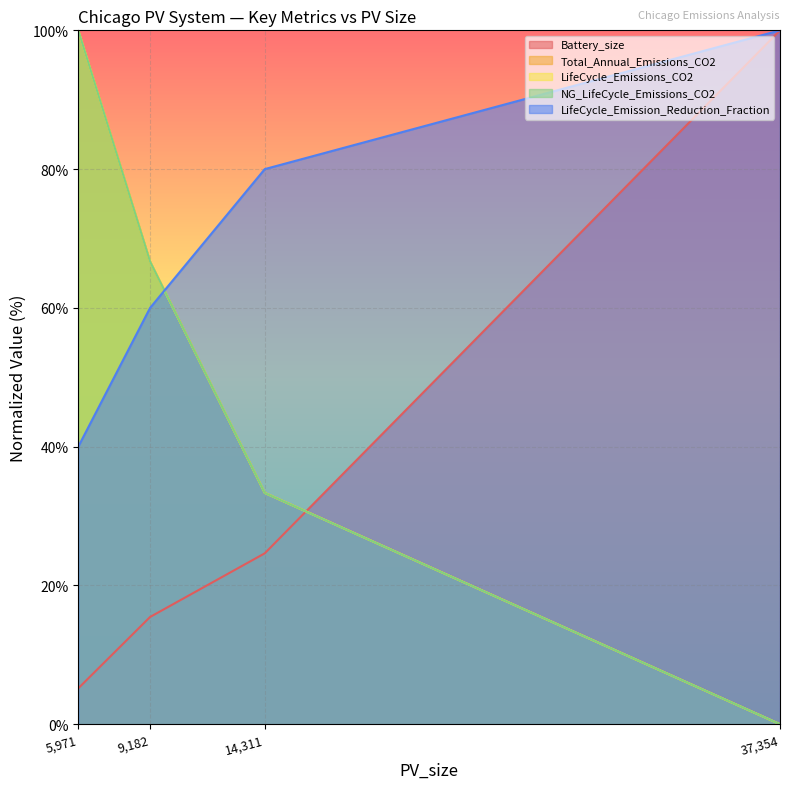

Is it true that LifeCycle_Emission_Reduction_Fraction equals 80.0 at 14,311?

True